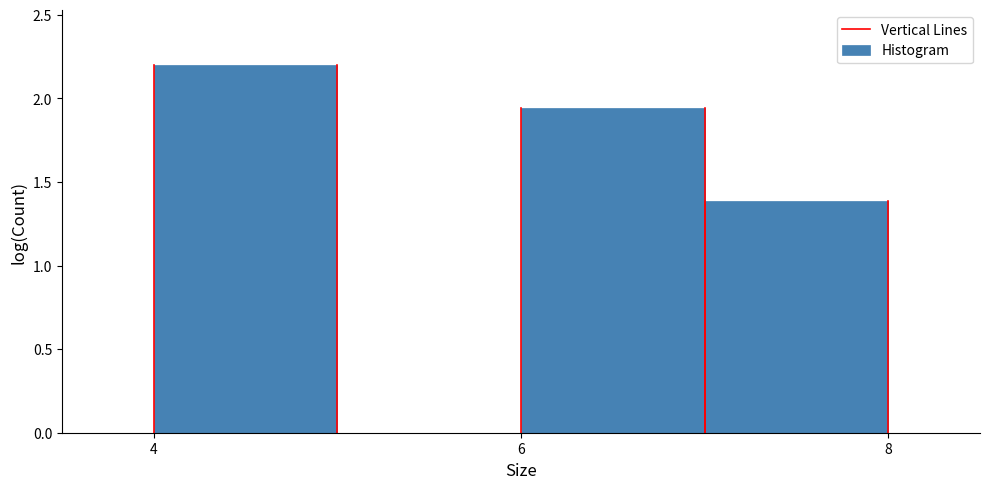

How tall is the bar that spans 4 to 5 on the x-axis? The values are not printed on the chart, so give them approximately, as read against the axis.

2.20